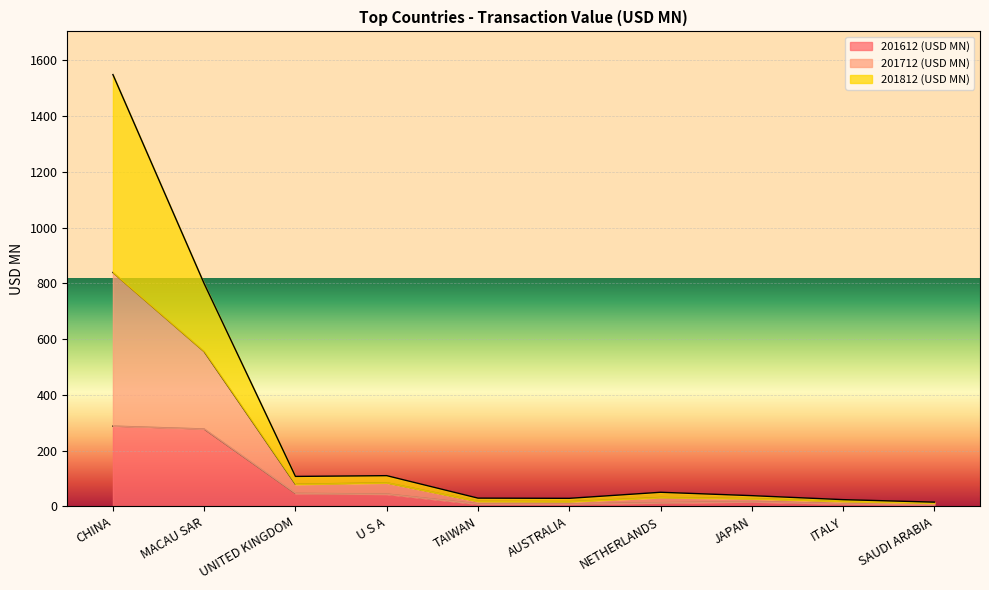

The 201712 (USD MN) series shows 61.2 at U S A. True or false?

False